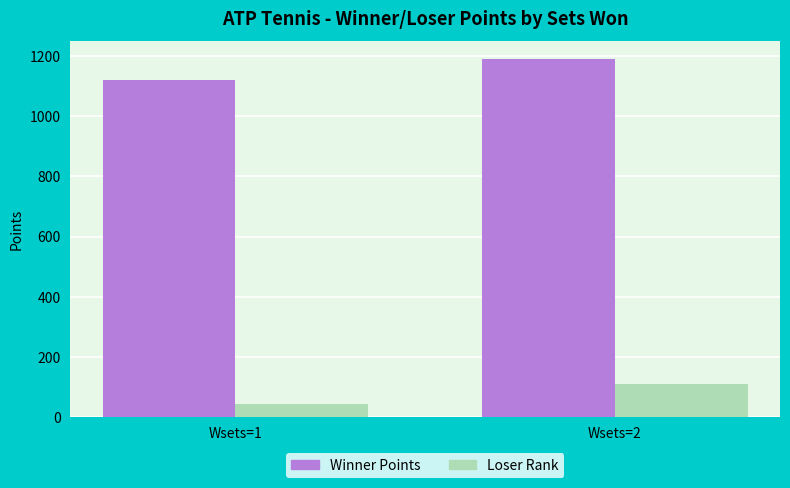

What is the total value across all series at Wsets=1?

1162.5